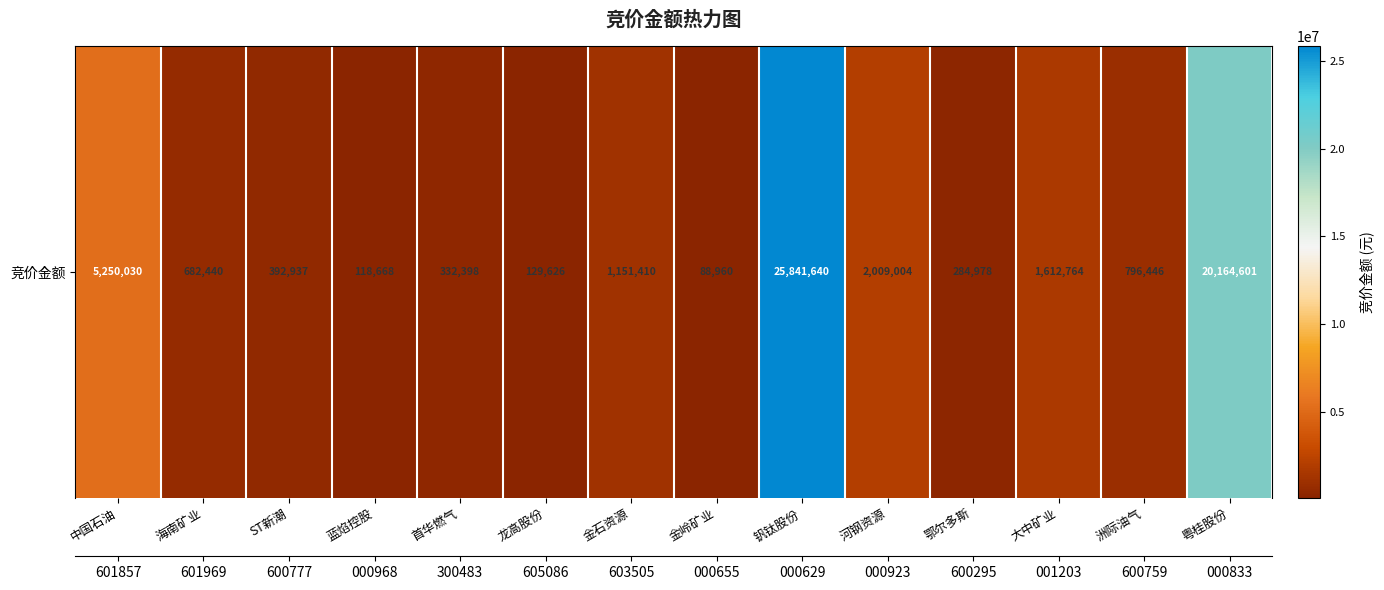

What is the difference between the values at 金石资源 and ST新潮?

758473